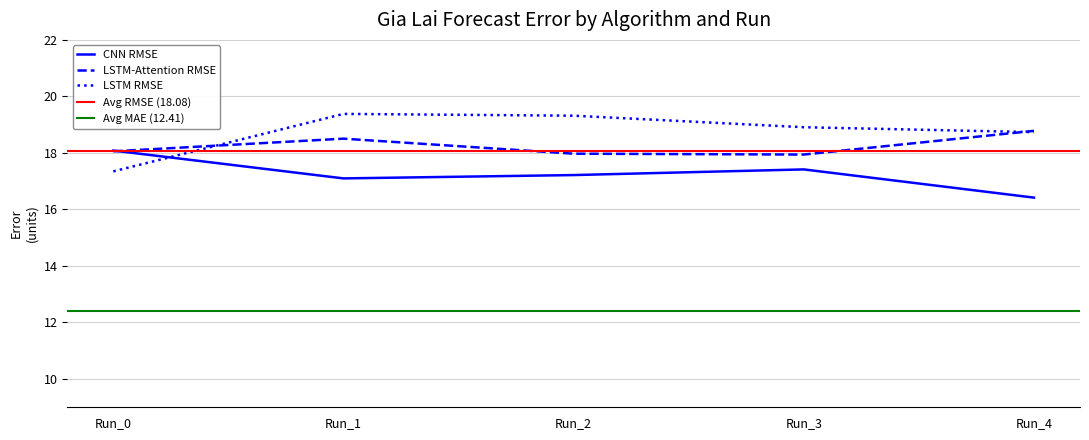

Which series has the largest total across all categories?

LSTM RMSE